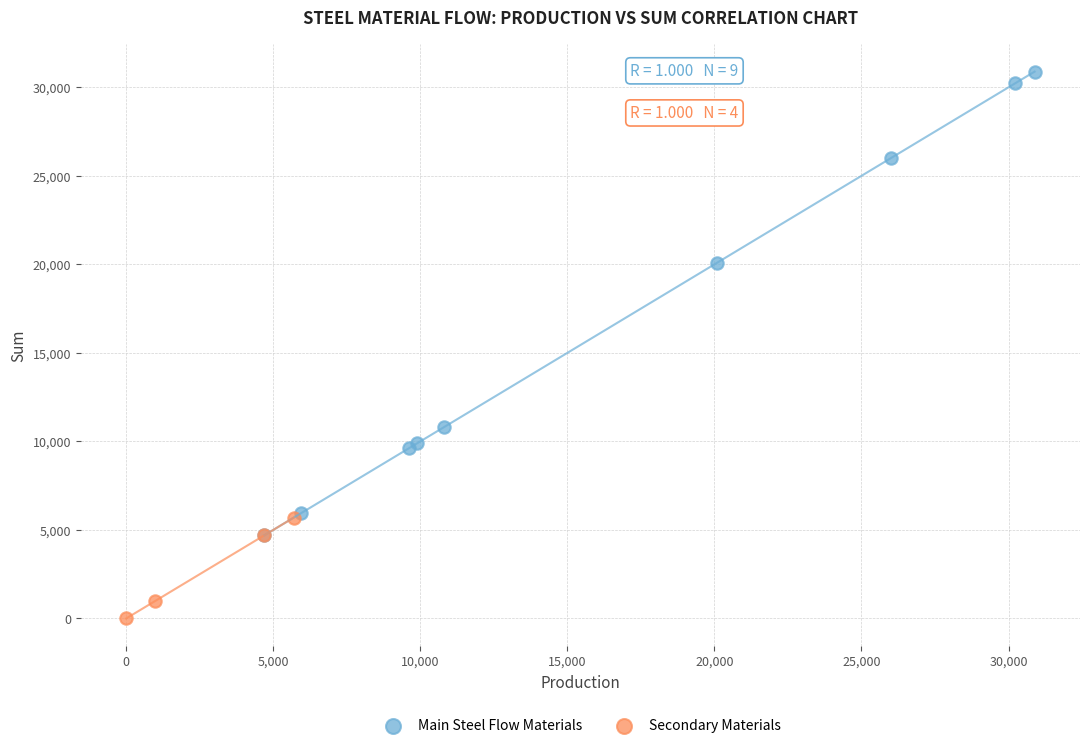

Which series reaches the minimum Y coordinate?

Secondary Materials